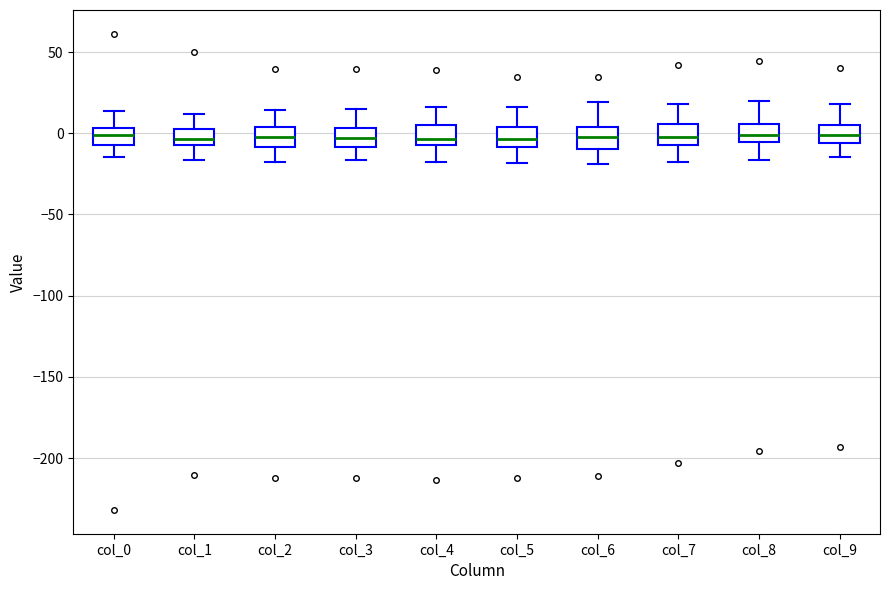

Reading left to right, transcribe this box plot: for each box, give where its median line is, the range the box spans, and where its two whiskers end, as read against the y-axis. The values are not printed on the chart, so give them approximately, as read against the axis.

col_0: median 0, box -5 to 5, whiskers -15 to 15
col_1: median -5 (inside the box), box -5 to 5, whiskers -15 to 10
col_2: median 0, box -10 to 5, whiskers -20 to 15
col_3: median -5, box -10 to 5, whiskers -15 to 15
col_4: median -5 (just above the box's lower edge), box -5 to 5, whiskers -20 to 15
col_5: median -5, box -10 to 5, whiskers -20 to 15
col_6: median 0, box -10 to 5, whiskers -20 to 20
col_7: median 0, box -5 to 5, whiskers -20 to 20
col_8: median 0, box -5 to 5, whiskers -15 to 20
col_9: median 0, box -5 to 5, whiskers -15 to 20